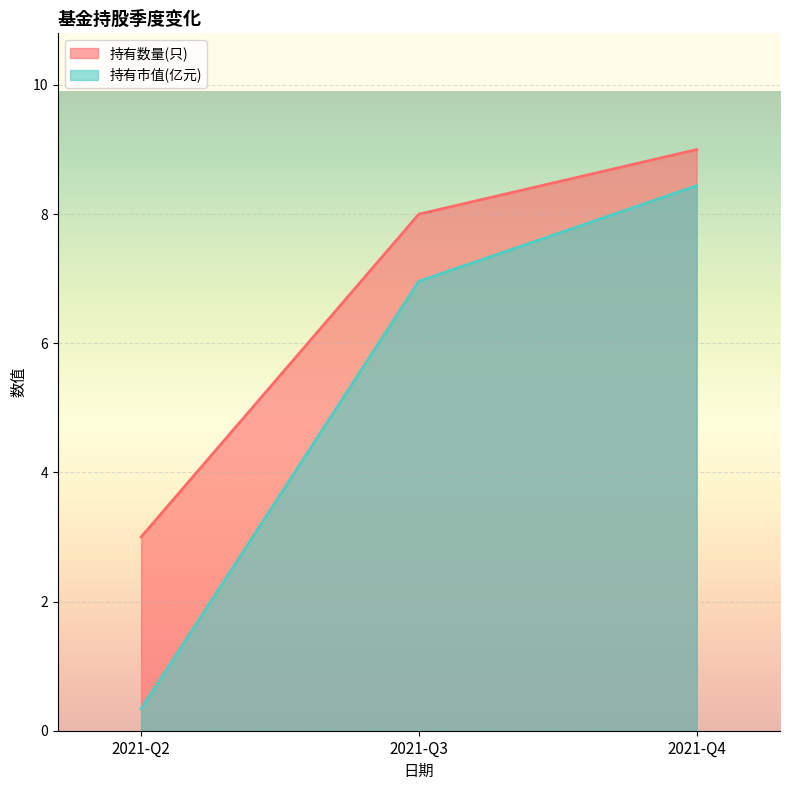

What is the sum of all 持有数量(只) values?

20.0